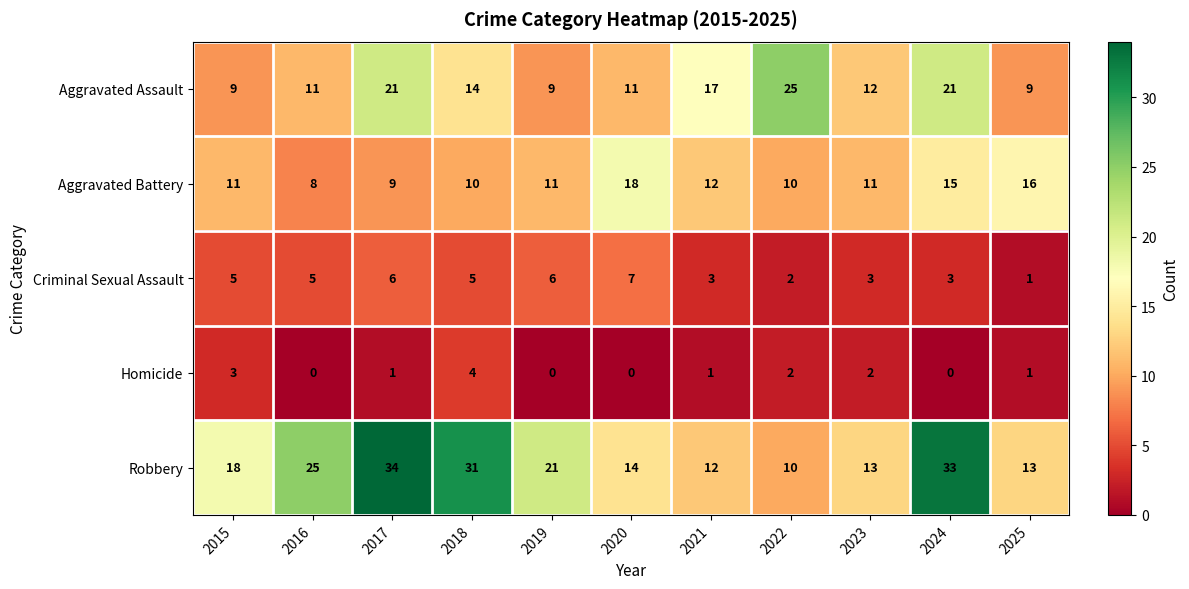

At 2018, list the series in order from smallest to largest.

Homicide, Criminal Sexual Assault, Aggravated Battery, Aggravated Assault, Robbery